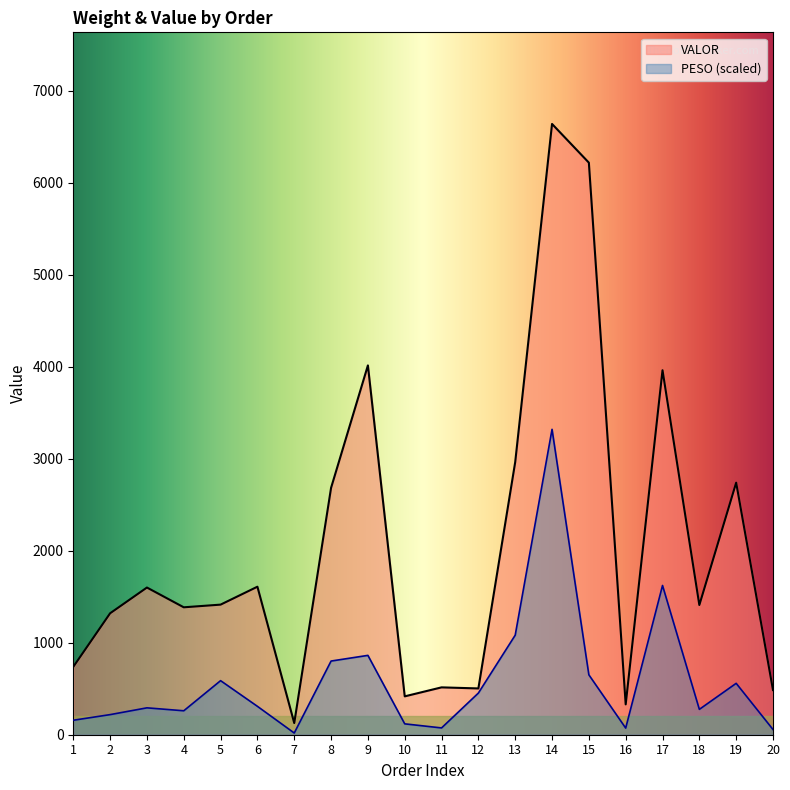

Reading left to right, list all the values displayed in this chart.

PESO: 1=157.4	2=218.5	3=292.2	4=260.2	5=587.7	6=308.5	7=18.5	8=800.7	9=862.4	10=118.2	11=73.9	12=452.9	13=1082.0	14=3319.0	15=651.0	16=72.1	17=1622.1	18=275.7	19=558.5	20=56.5
VALOR: 1=737.8	2=1319.8	3=1599.7	4=1384.8	5=1413.9	6=1608.7	7=126.8	8=2683.4	9=4013.9	10=417.0	11=514.7	12=503.0	13=2963.0	14=6638.1	15=6217.3	16=329.8	17=3961.2	18=1409.7	19=2739.3	20=485.5